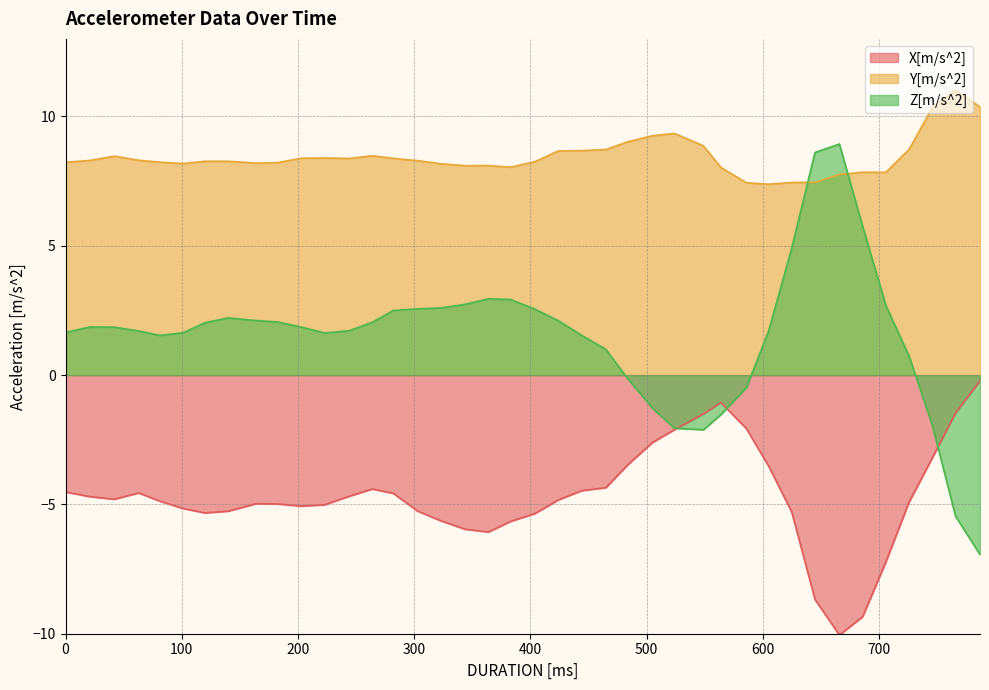

List the series in order of their peak value, lowest first.

X[m/s^2], Z[m/s^2], Y[m/s^2]